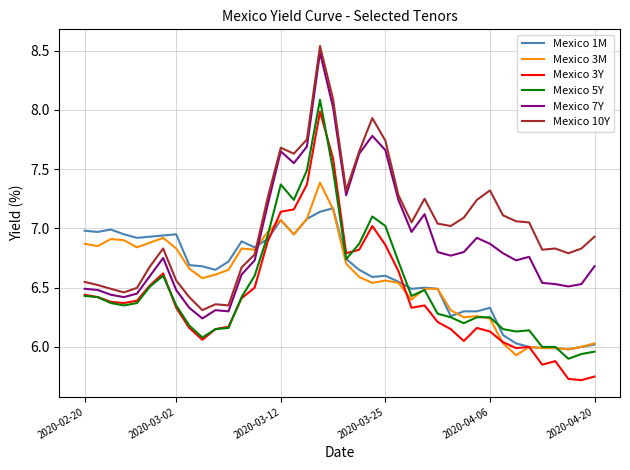

After their last crossing, which series has the higher values: Mexico 3Y or Mexico 1M?

Mexico 1M